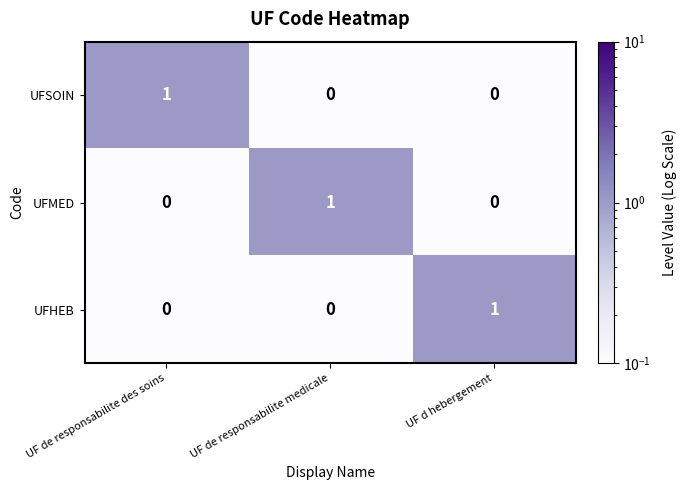

Count the number of categories in the chart.

3